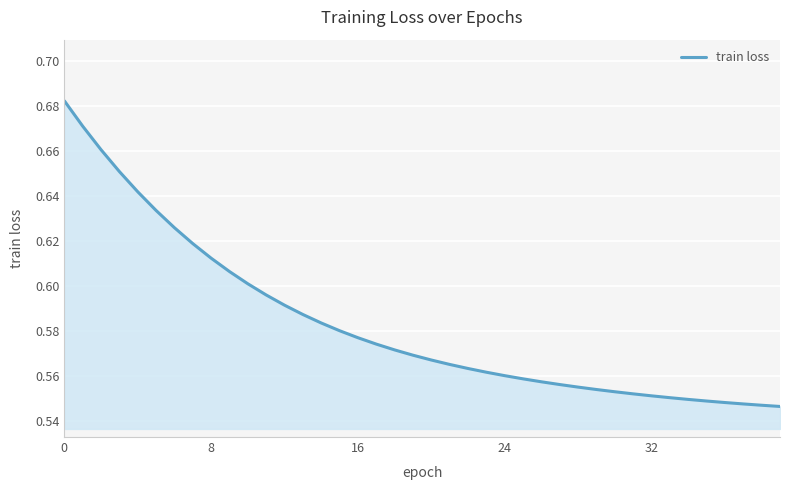

How many lines are shown in the chart?

1